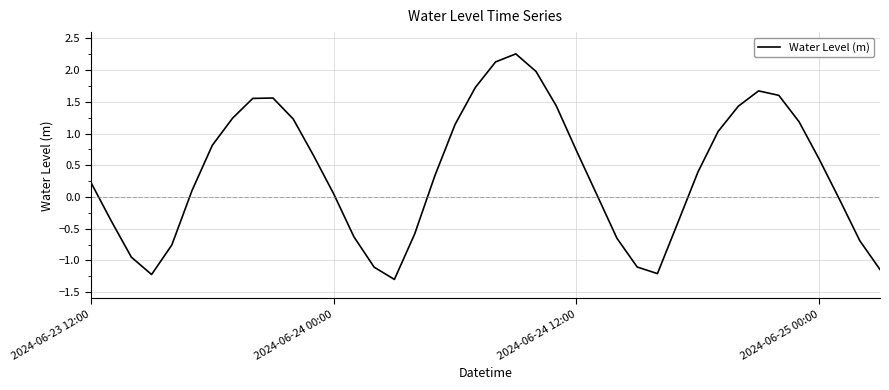

What is the smallest value displayed?

-1.3